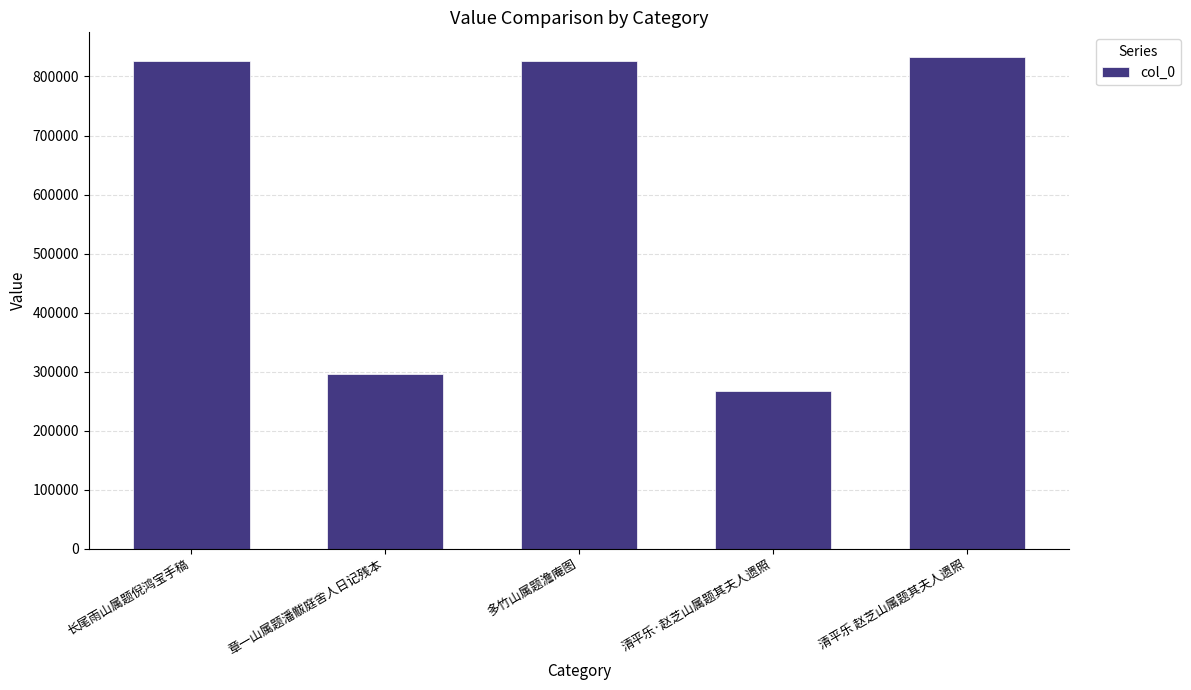

The chart shows a value of 524278 at 清平乐 赵芝山属题其夫人遗照. True or false?

False